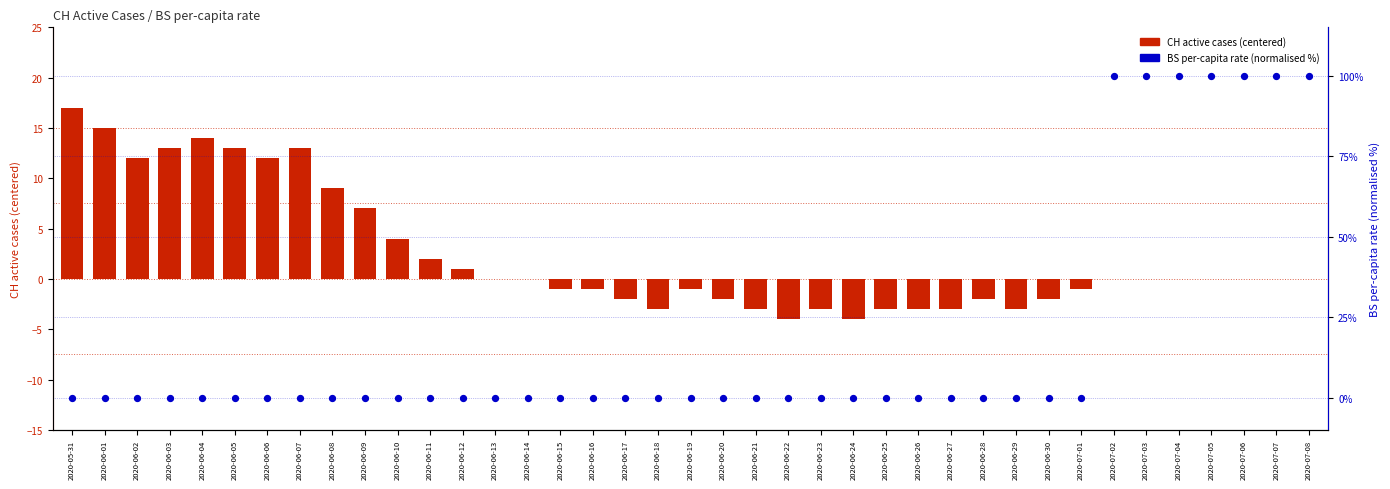

At how many categories does at least one series exceed 43?

7